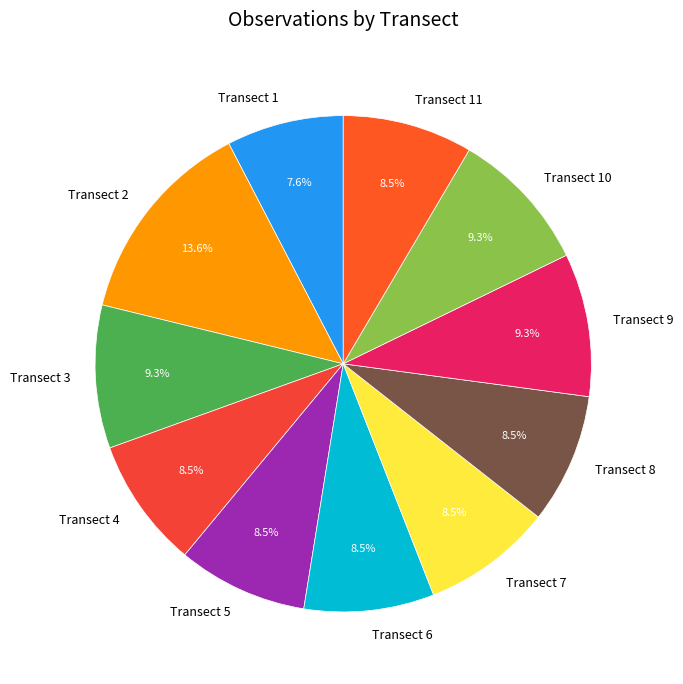

Is there a majority slice in this chart?

No